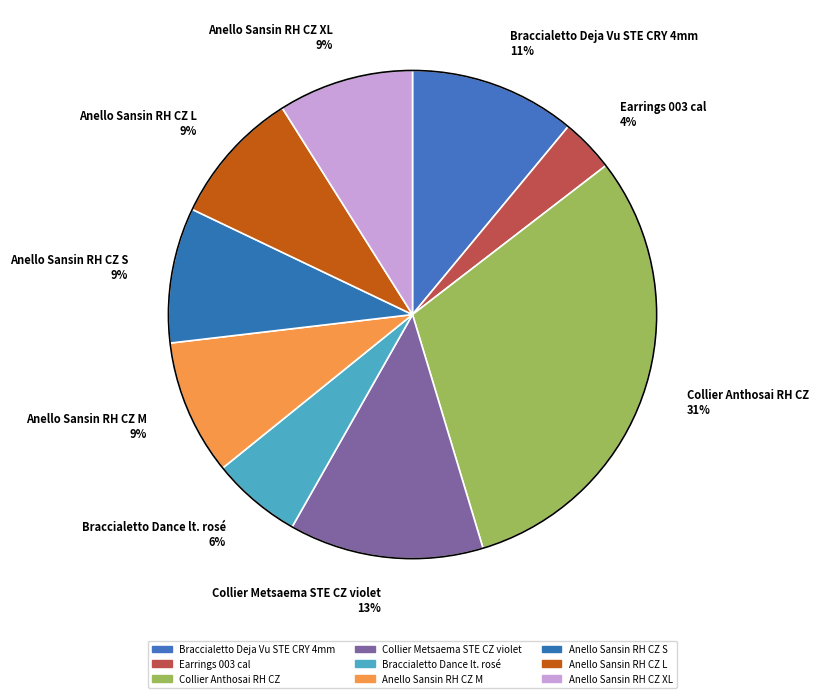

Combined, do Anello Sansin RH CZ L and Earrings 003 cal account for over 50%?

No